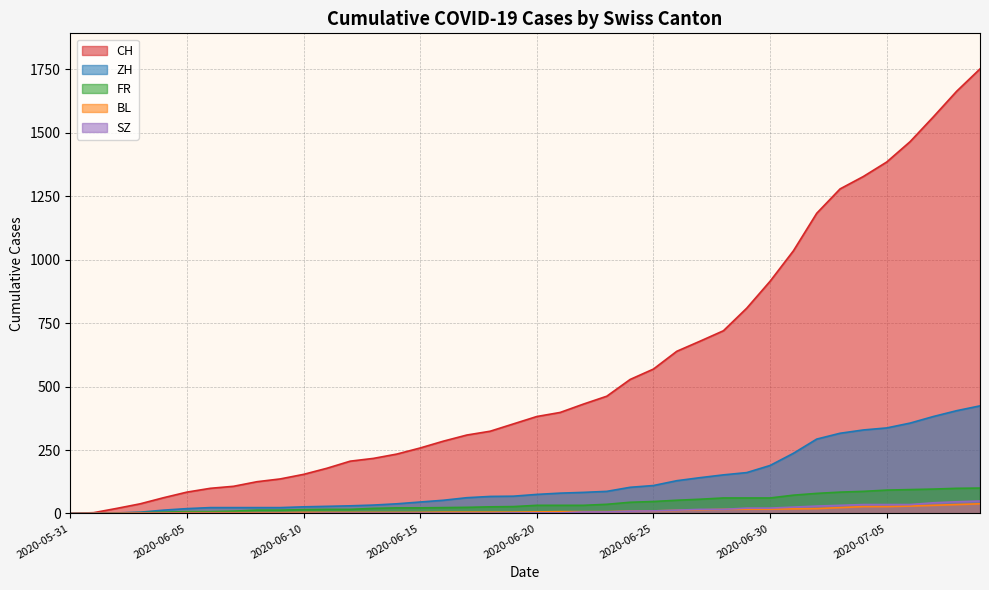

List the labels in order of FR value, smallest first.

2020-05-31, 2020-06-01, 2020-06-02, 2020-06-03, 2020-06-04, 2020-06-05, 2020-06-06, 2020-06-07, 2020-06-08, 2020-06-09, 2020-06-10, 2020-06-11, 2020-06-12, 2020-06-13, 2020-06-14, 2020-06-15, 2020-06-16, 2020-06-17, 2020-06-18, 2020-06-19, 2020-06-20, 2020-06-21, 2020-06-22, 2020-06-23, 2020-06-24, 2020-06-25, 2020-06-26, 2020-06-27, 2020-06-28, 2020-06-29, 2020-06-30, 2020-07-01, 2020-07-02, 2020-07-03, 2020-07-04, 2020-07-05, 2020-07-06, 2020-07-07, 2020-07-08, 2020-07-09